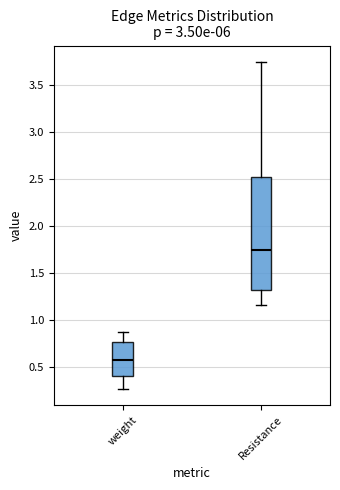

Which box has the highest median line?

Resistance